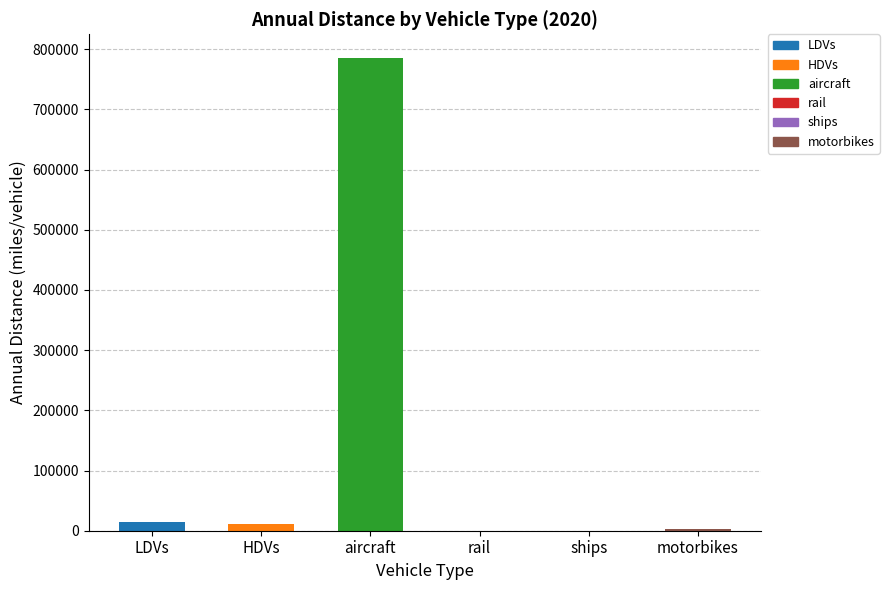

Rank the categories by value from highest to lowest.

aircraft, LDVs, HDVs, motorbikes, ships, rail